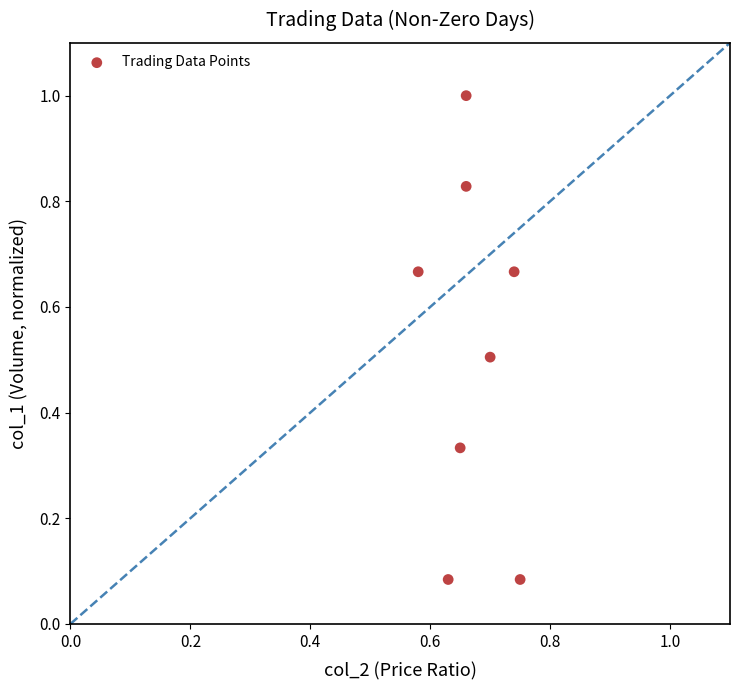

What is the average Y value?

0.5